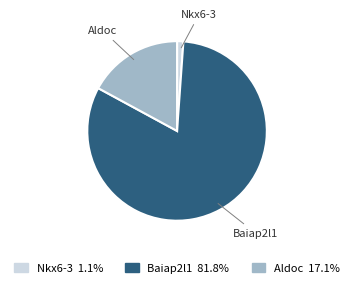

Is Nkx6-3 the majority of the pie?

No